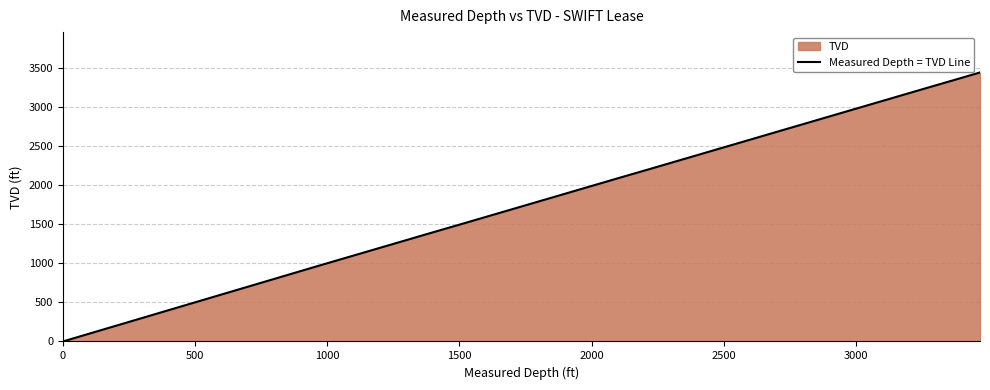

What is the maximum value shown in the chart?

3438